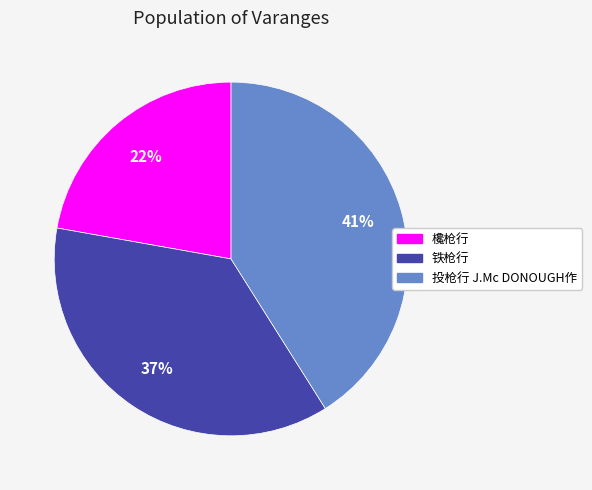

Which category has the biggest portion of the pie?

投枪行 J.Mc DONOUGH作